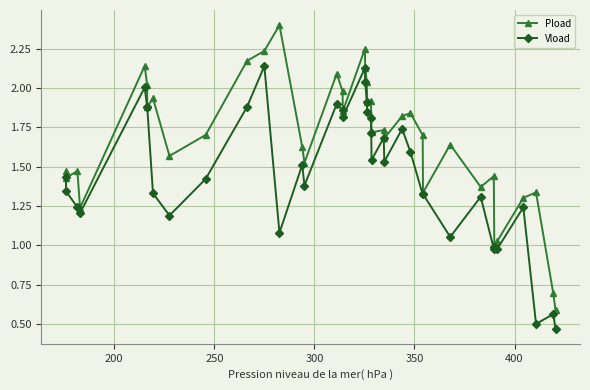

What is the greatest value displayed?

2.4